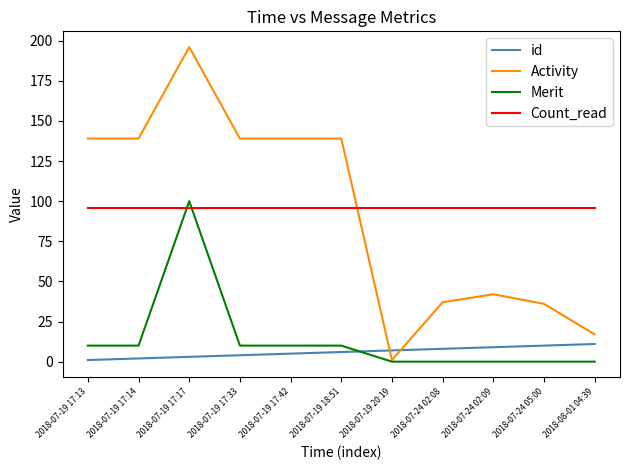

What are all the series names shown in the legend?

id, Activity, Merit, Count_read